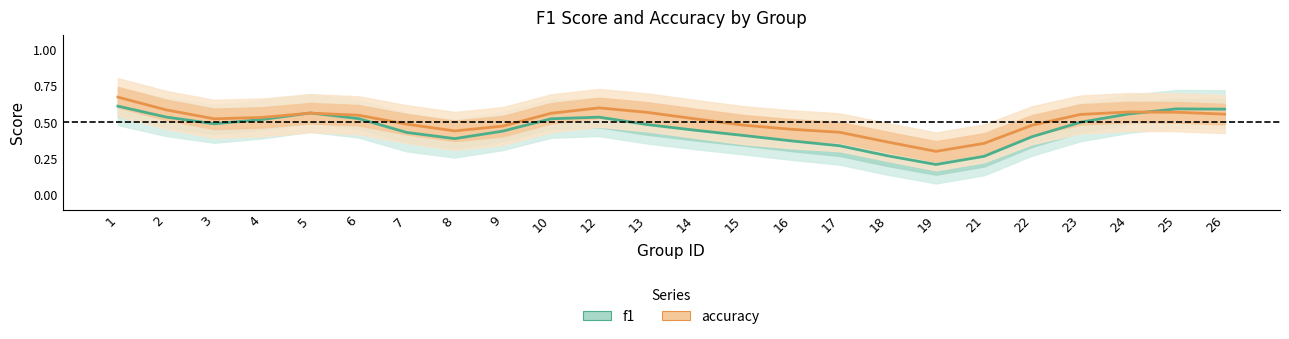

How many accuracy values are between 0 and 1?

24